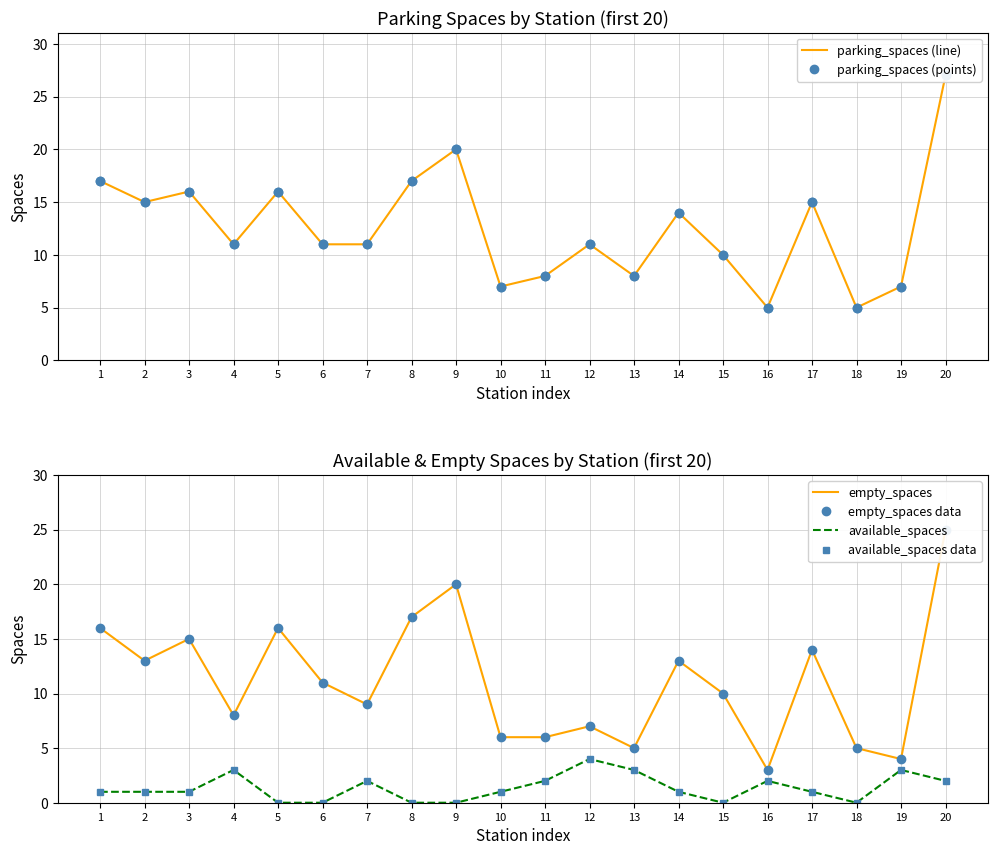

The empty_spaces series shows 16 at 5. True or false?

True